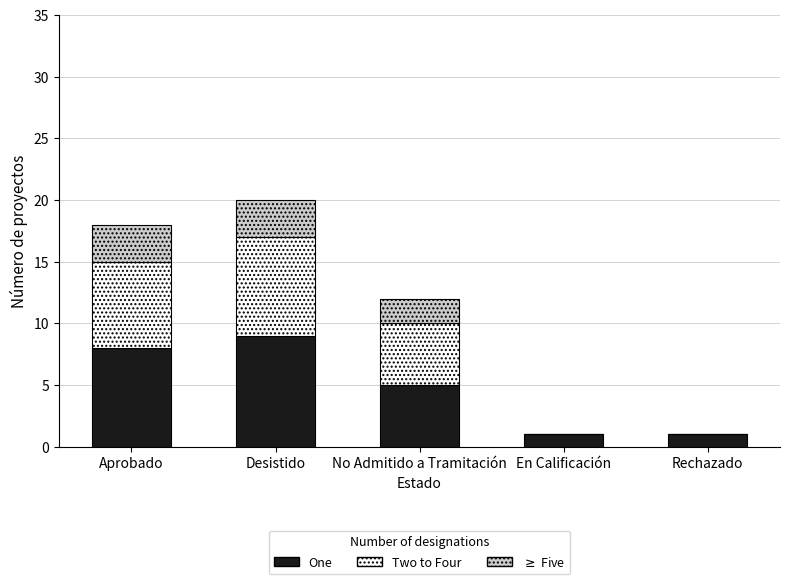

At which label does One reach its peak?

Desistido